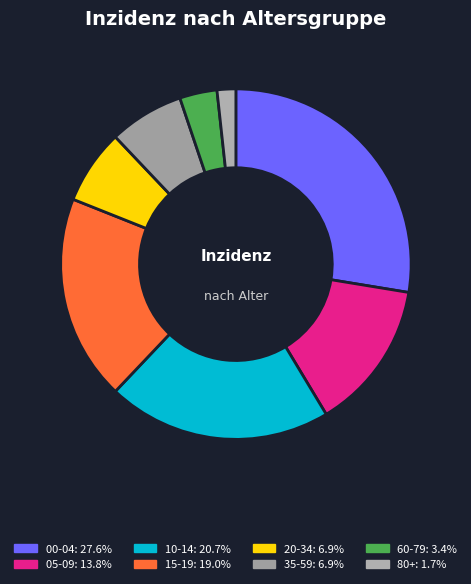

What portion of the pie excludes 80+?

98.3%